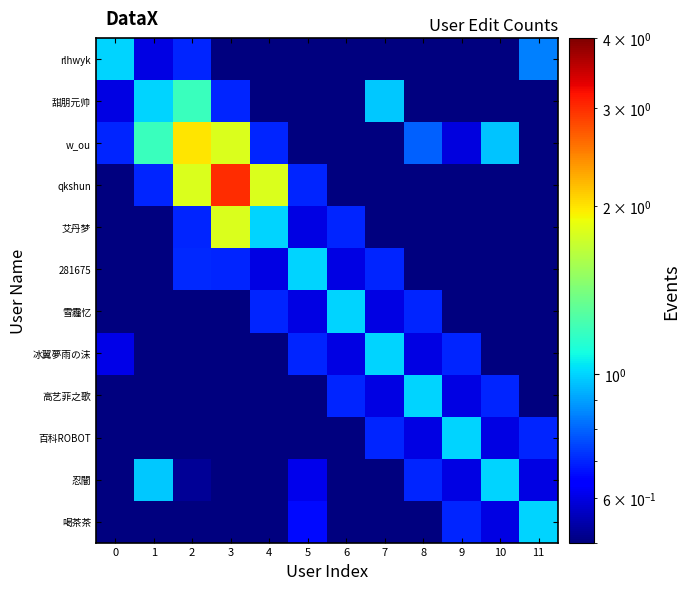

Count the number of categories in the chart.

12